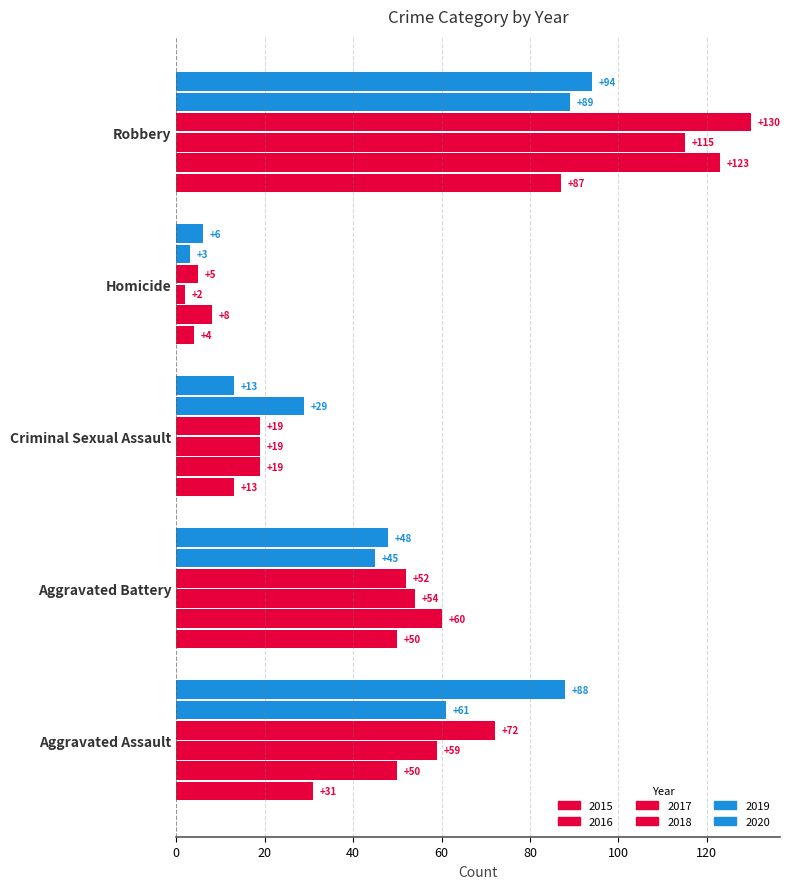

Count the number of data series in this chart.

6